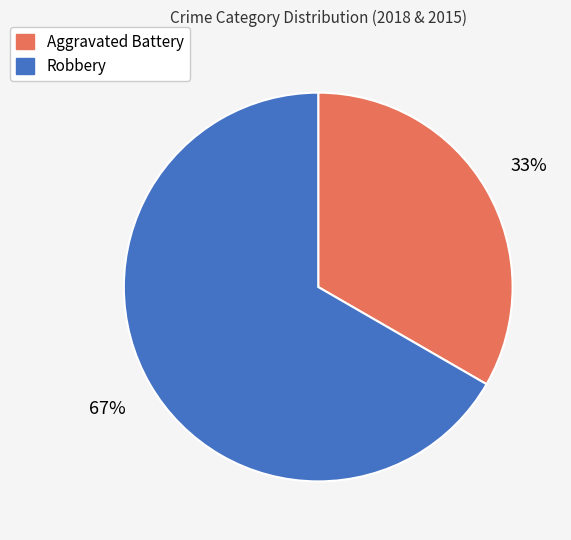

To the nearest percent, what is the combined percentage of Aggravated Battery and Robbery?

100%